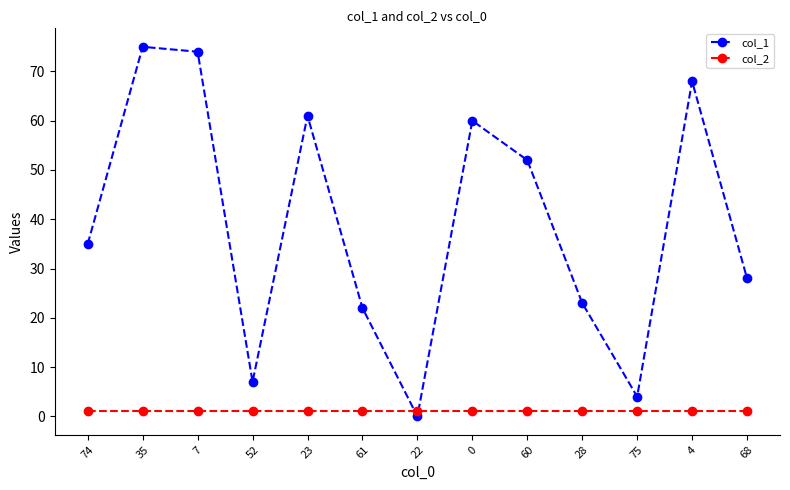

What is the label of the 5th point from the right?

60